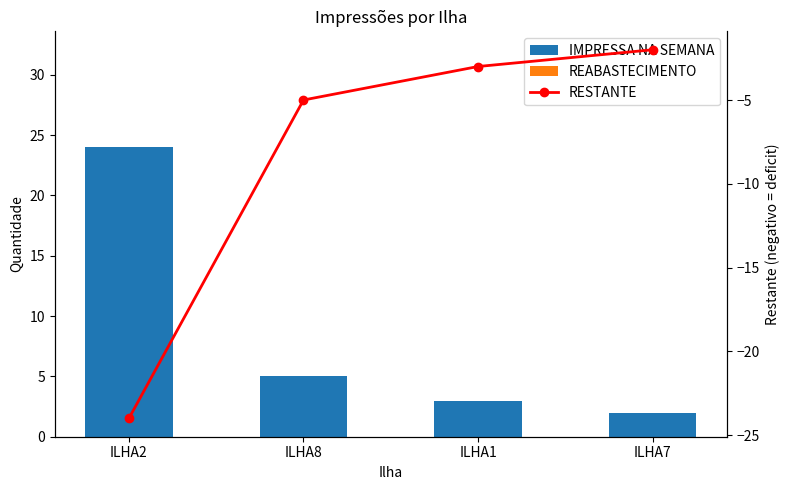

What is the label of the 4th bar from the right?

ILHA2